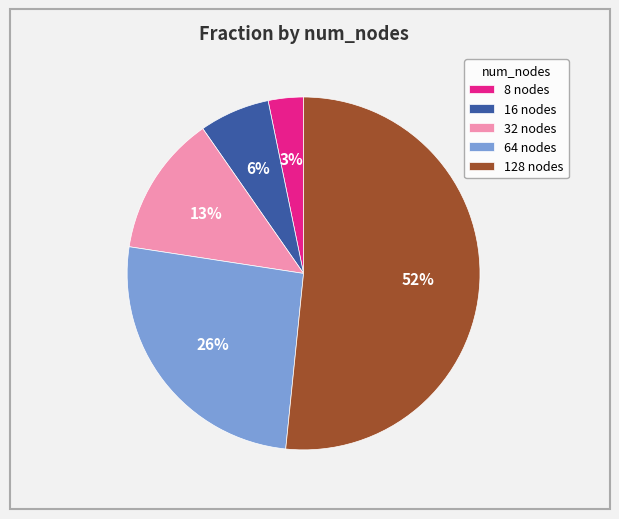

Which slice is the smallest?

8